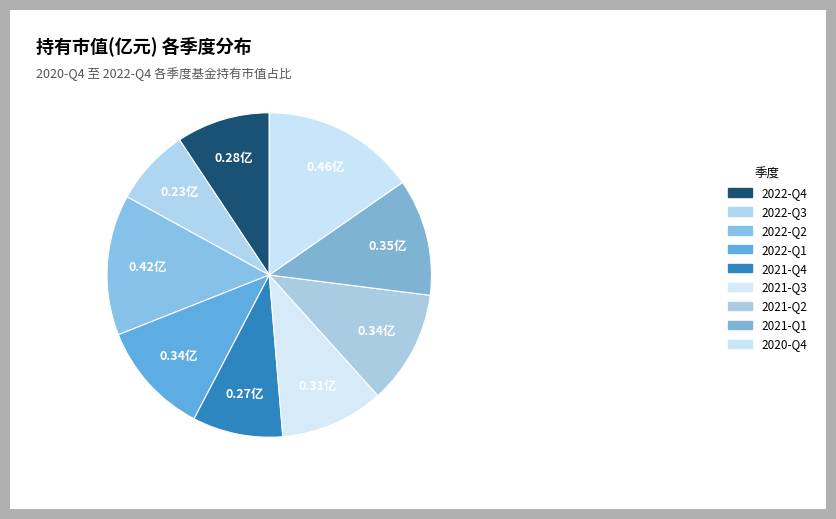

How many segments does this pie chart have?

9